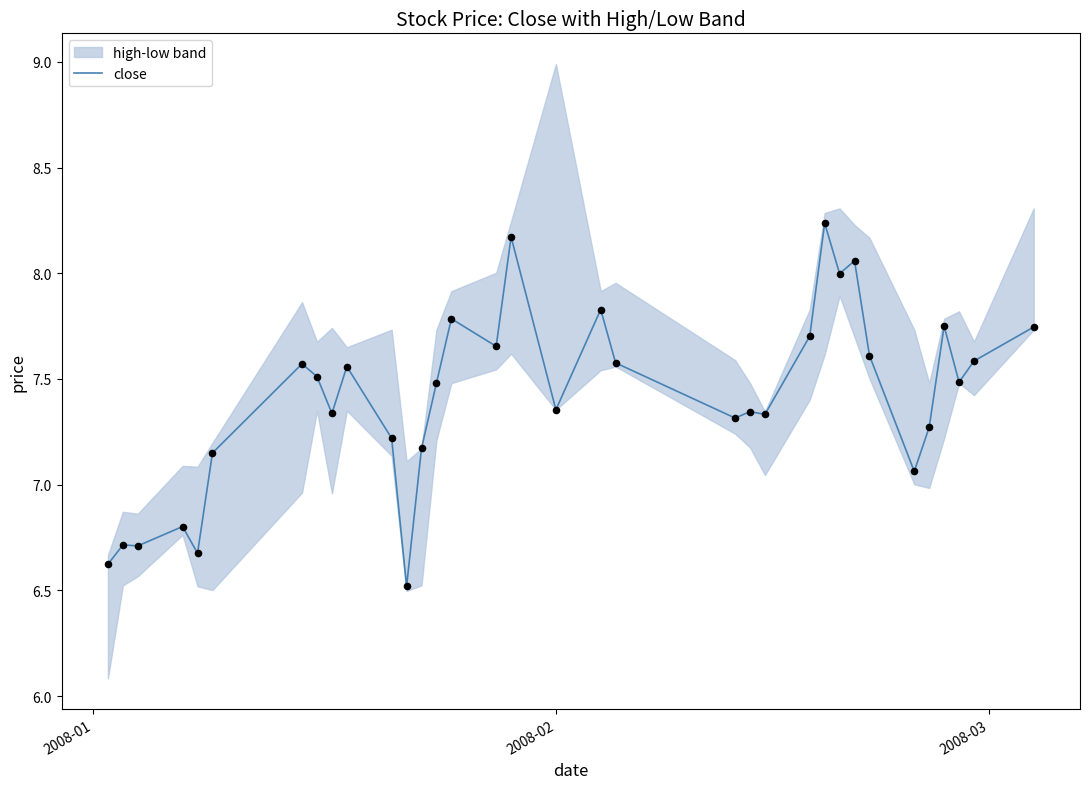

What is the minimum value for close?

6.5